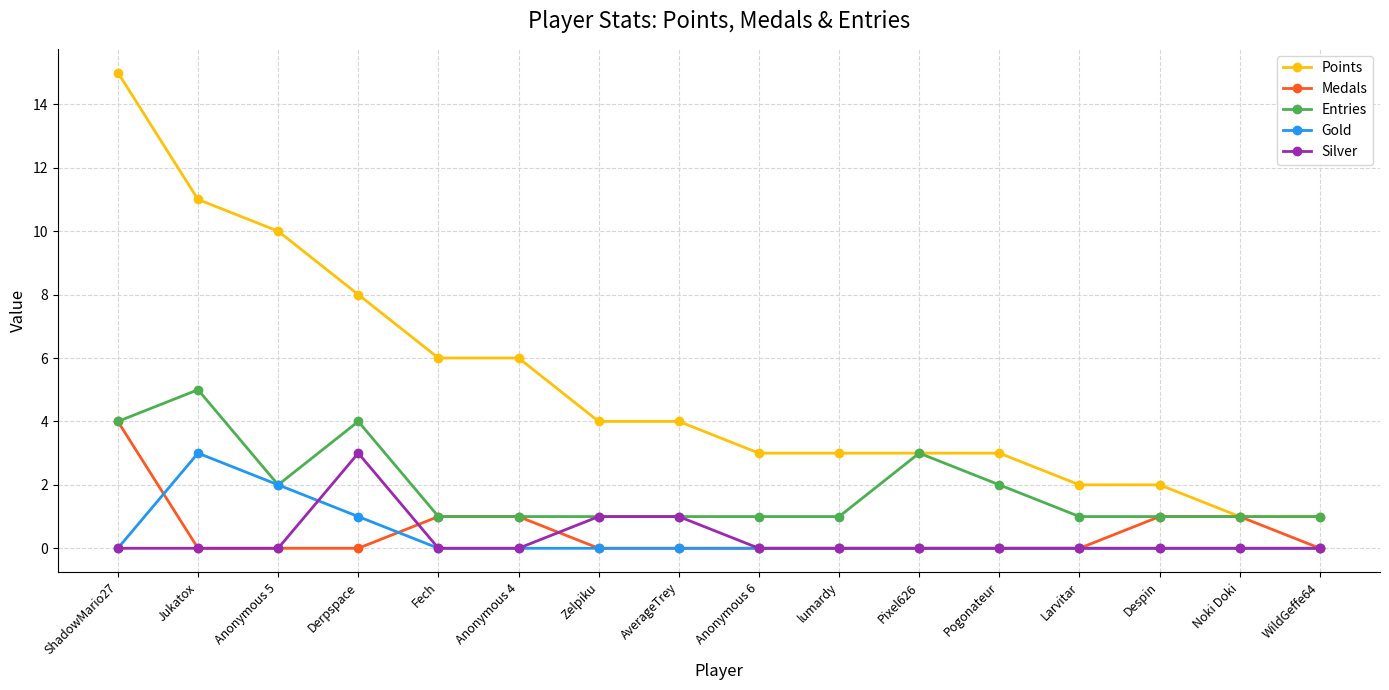

The Points series shows 5 at lumardy. True or false?

False